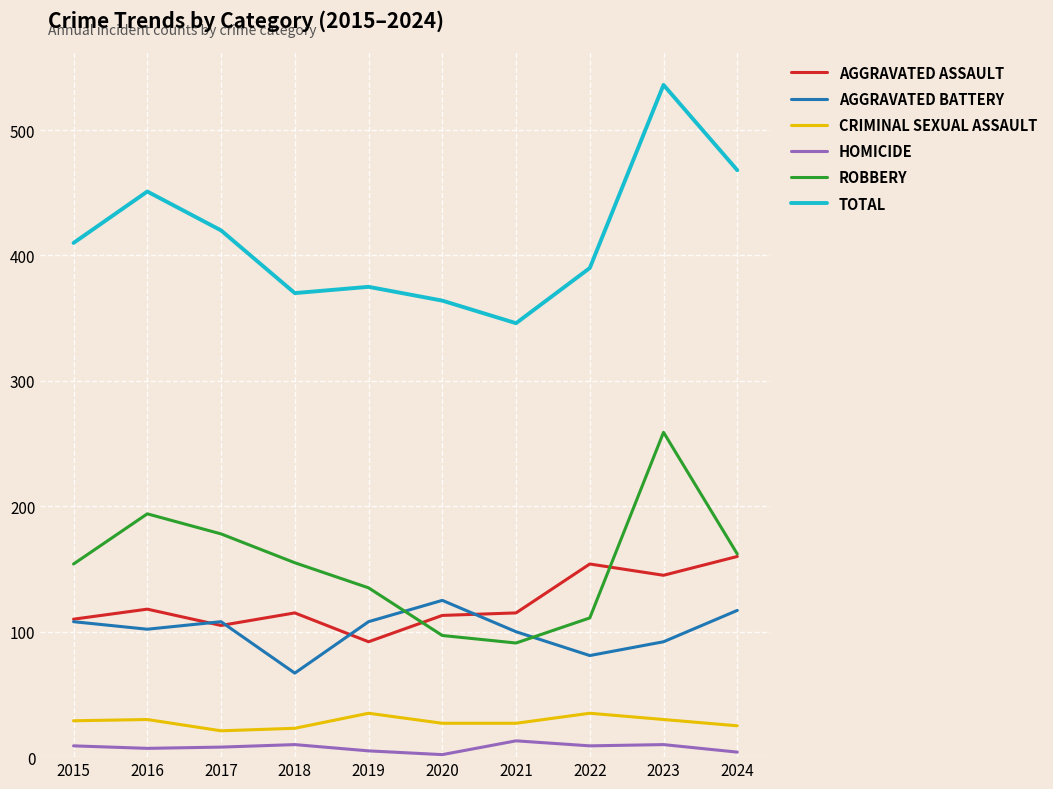

At which category is the sum across all series the highest?

2023